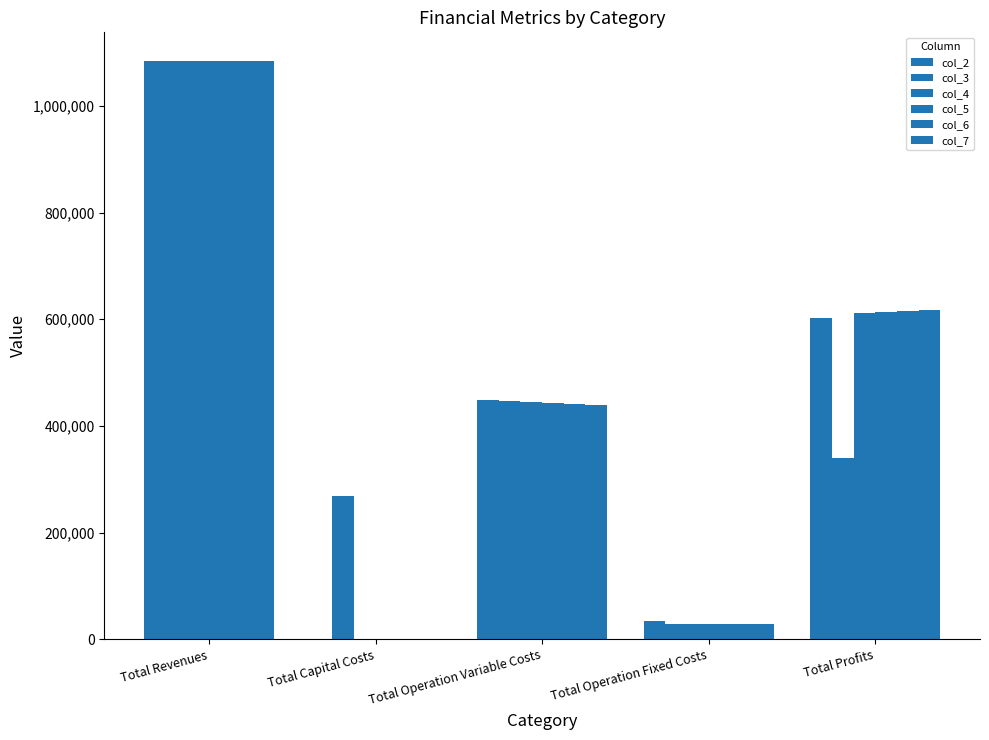

Rank the series at Total Revenues from highest to lowest value.

col_3, col_4, col_5, col_6, col_7, col_2